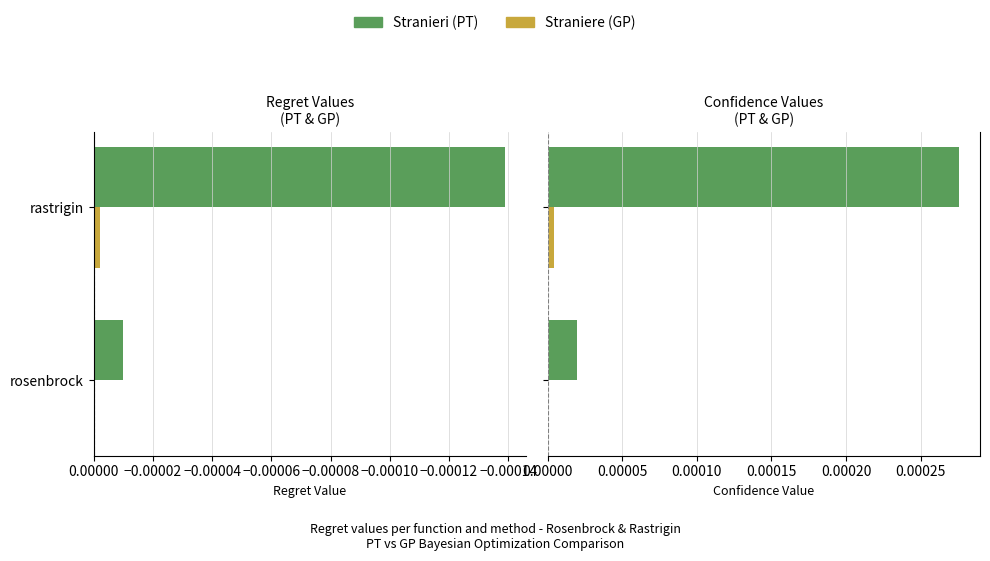

Which series has the largest range (max minus min)?

PT regret value confidences